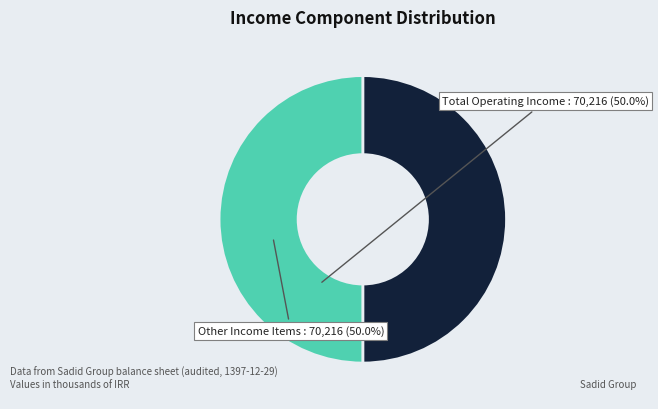

Is it true that Total Operating Income is 50% of the pie?

True